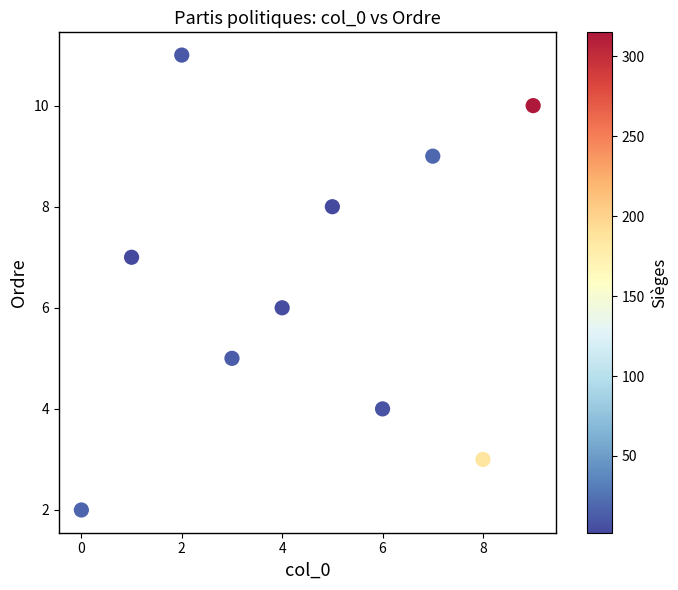

What is the range of Y values (max minus min)?

9